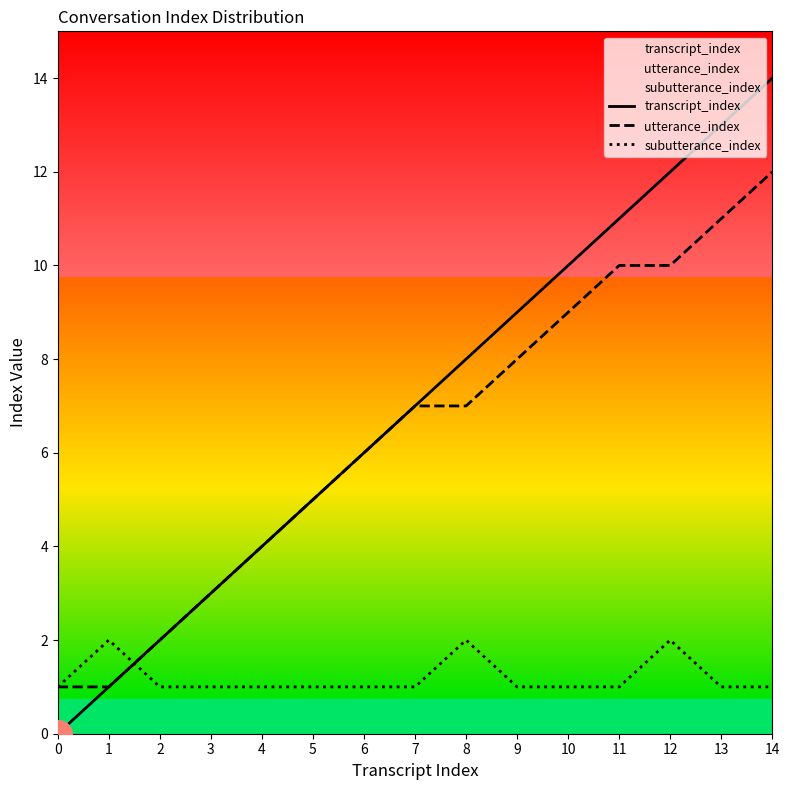

Which series has the widest spread of Y values?

transcript_index